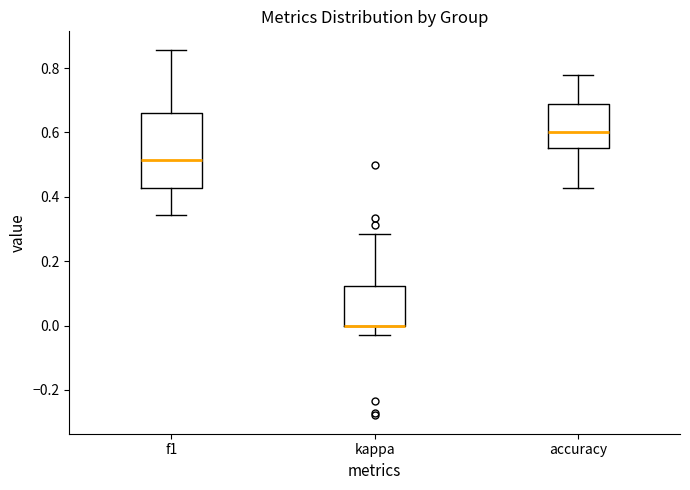

Reading left to right, read every box against the y-axis: the position of its median line, the range the box covers, and the ends of its whiskers. The values are not printed on the chart, so give them approximately, as read against the axis.

f1: median 0.52, box 0.42 to 0.66, whiskers 0.34 to 0.86
kappa: median 0.00 (drawn on the box's lower edge), box 0.00 to 0.12, whiskers -0.02 to 0.28
accuracy: median 0.60, box 0.56 to 0.68, whiskers 0.42 to 0.78